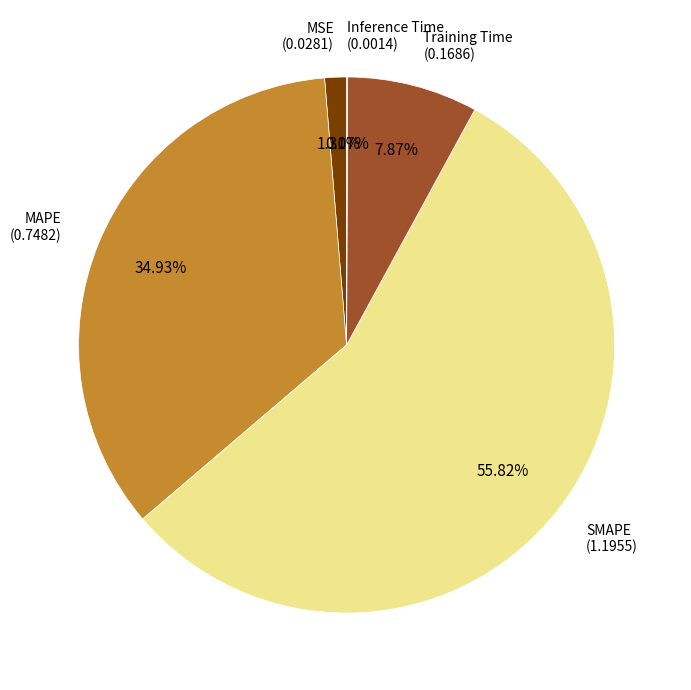

Is there any slice that represents more than half of the pie?

Yes